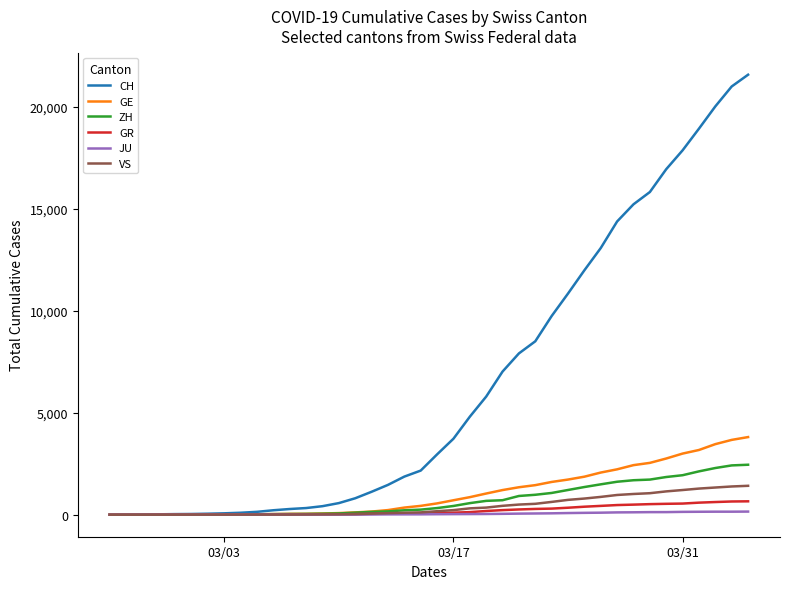

At how many categories does at least one series exceed 11271?

11